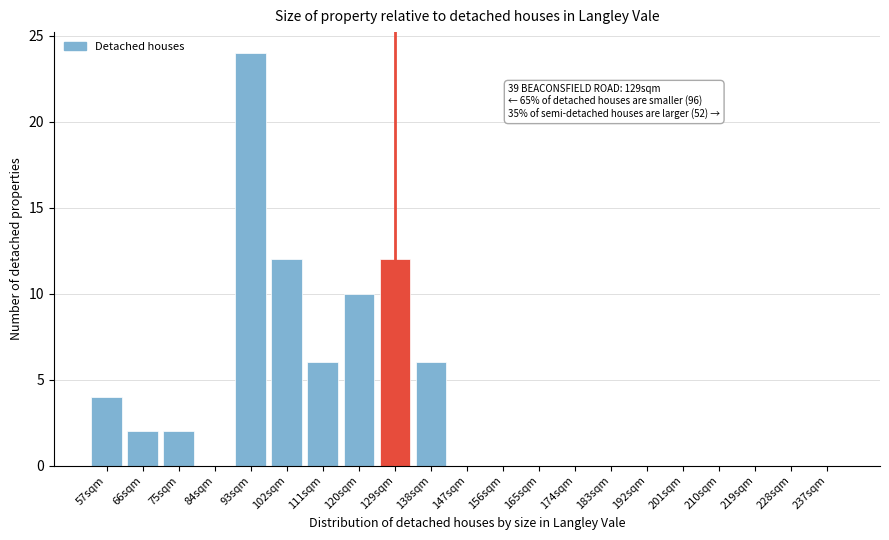

Reading right to left, list all the values displayed in this chart.

237sqm=0	228sqm=0	219sqm=0	210sqm=0	201sqm=0	192sqm=0	183sqm=0	174sqm=0	165sqm=0	156sqm=0	147sqm=0	138sqm=6	129sqm=12	120sqm=10	111sqm=6	102sqm=12	93sqm=24	84sqm=0	75sqm=2	66sqm=2	57sqm=4